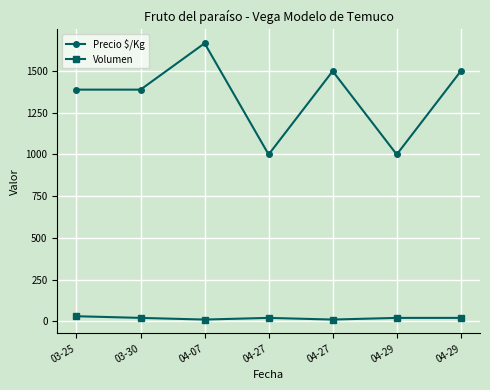

True or false: Precio $/Kg has a value of 752 at 03-30.

False